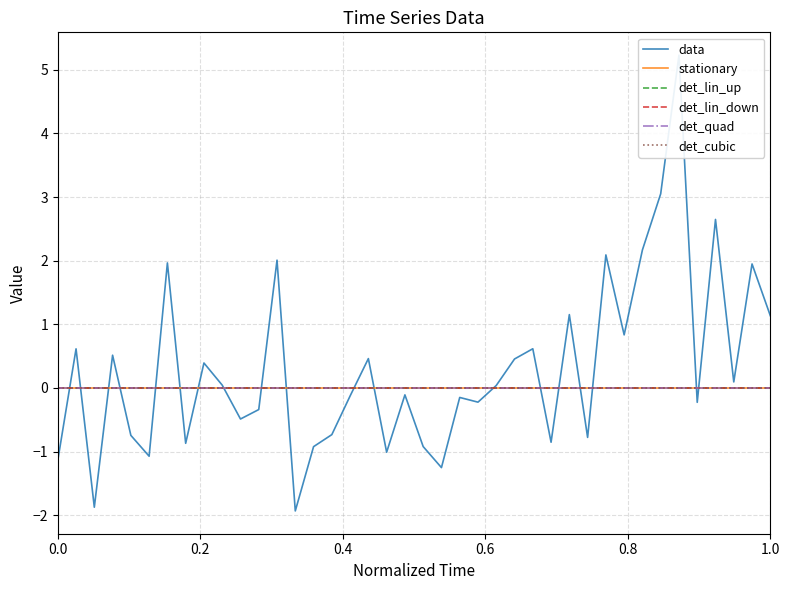

True or false: det_cubic and det_quad intersect in this chart.

False